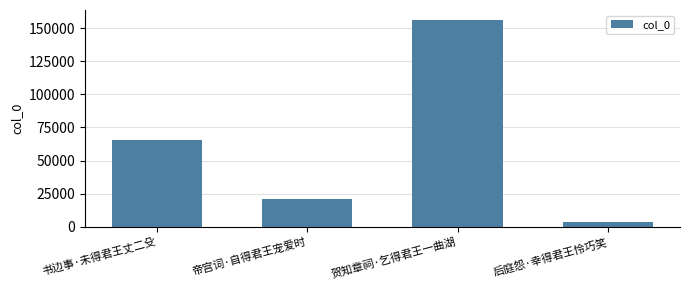

How many bars are there in total?

4